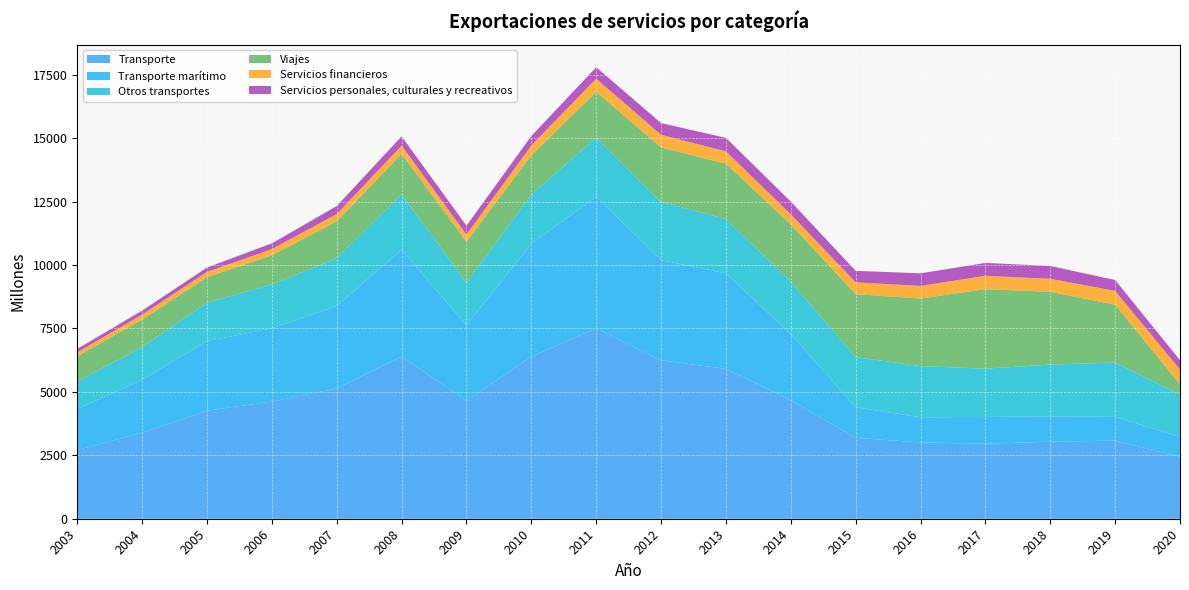

Reading left to right, extract all data points from this chart.

Transporte: 2708	3383	4260	4617	5136	6394	4654	6387	7509	6245	5907	4671	3186	3008	2959	3038	3079	2445
Transporte marítimo: 1617	2091	2743	2888	3249	4207	2963	4444	5185	3947	3765	2604	1205	992	1052	991	934	782
Otros transportes: 1091	1292	1518	1729	1886	2187	1691	1943	2324	2298	2142	2067	1981	2016	1906	2048	2145	1663
Viajes: 986	1081	1001	1149	1453	1594	1613	1552	1813	2150	2181	2259	2481	2665	3131	2871	2279	406
Servicios financieros: 159	198	209	246	287	327	280	389	516	495	488	400	468	497	529	512	545	587
Servicios personales, culturales y recreativos: 133	160	171	226	315	364	351	371	452	462	531	501	451	496	507	504	429	366